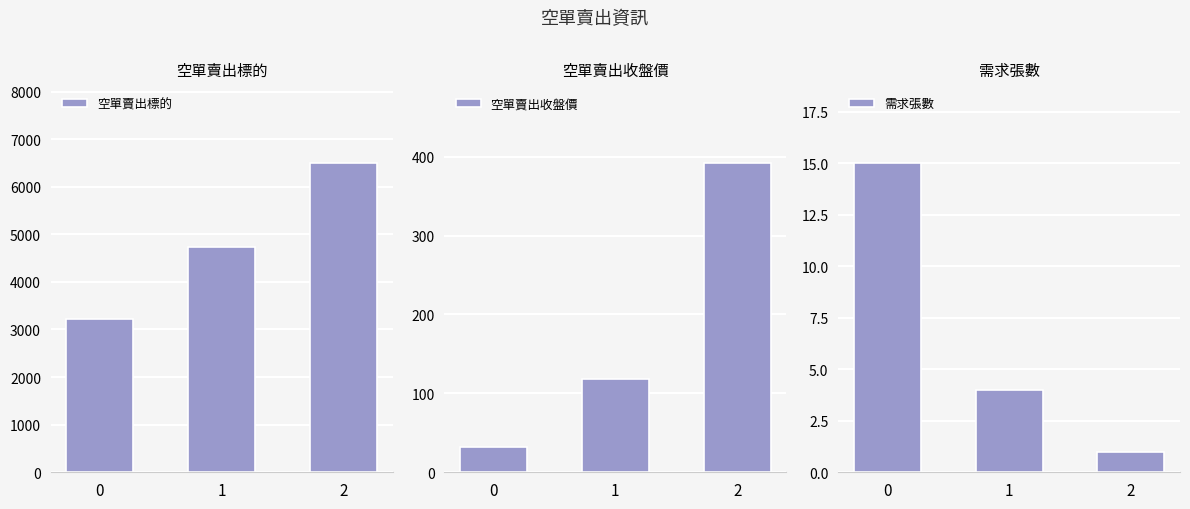

Rank the categories by 空單賣出收盤價 value from lowest to highest.

0, 1, 2